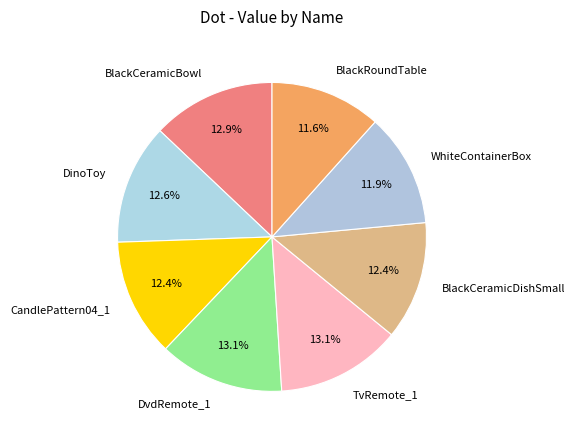

How many slices are in this pie chart?

8